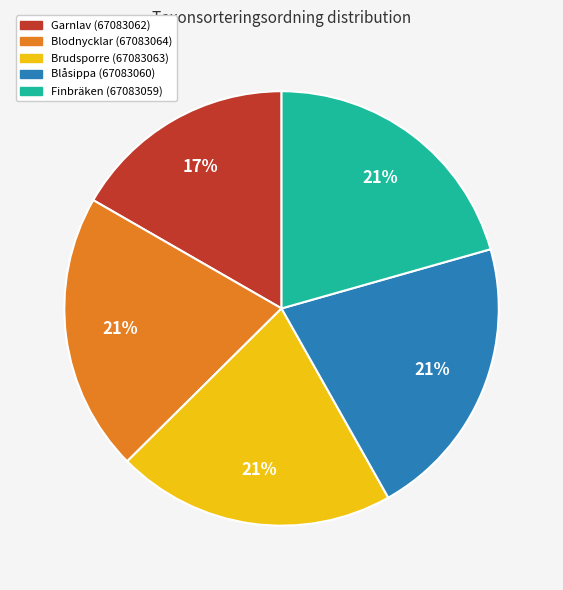

How many slices are in this pie chart?

5